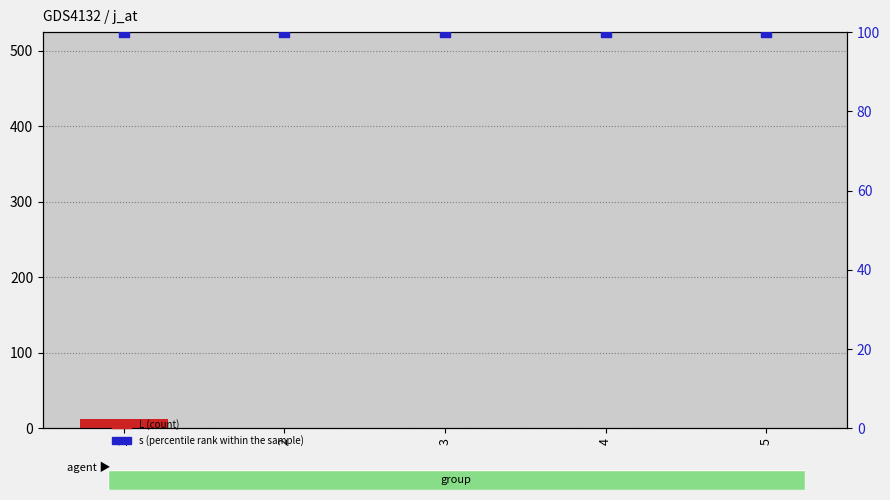

Which series has the largest Y range (max minus min)?

L